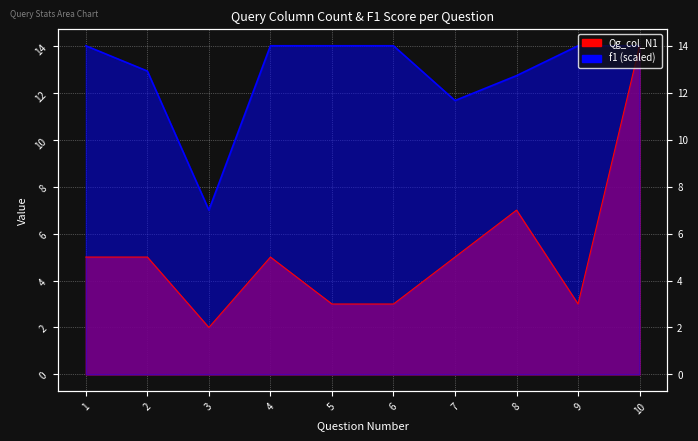

List the labels in order of f1 value, largest first.

1, 4, 5, 6, 9, 10, 2, 8, 7, 3